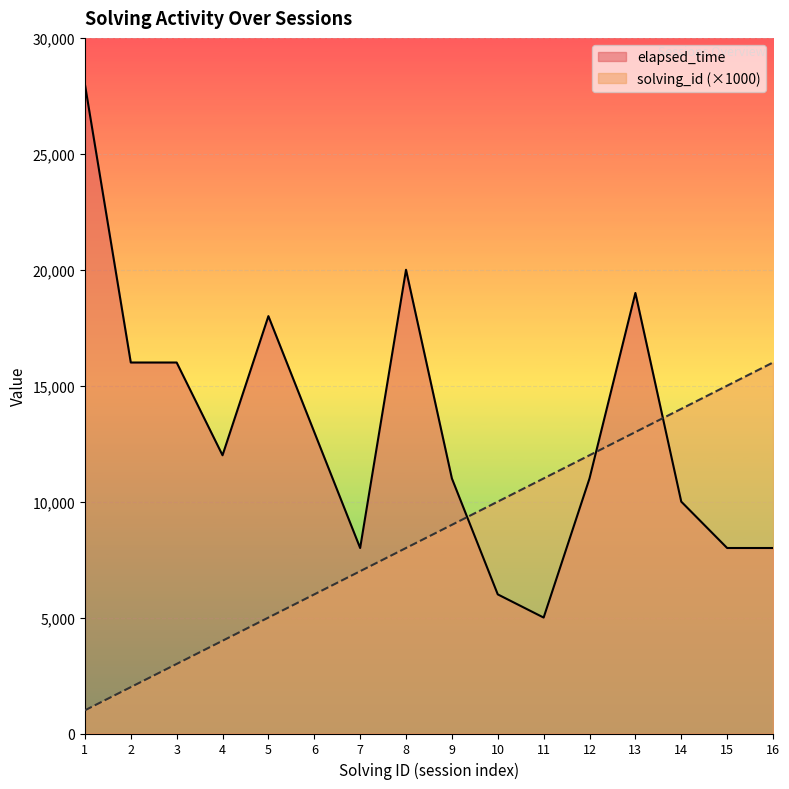

What is the average value of the solving_id series?

8500